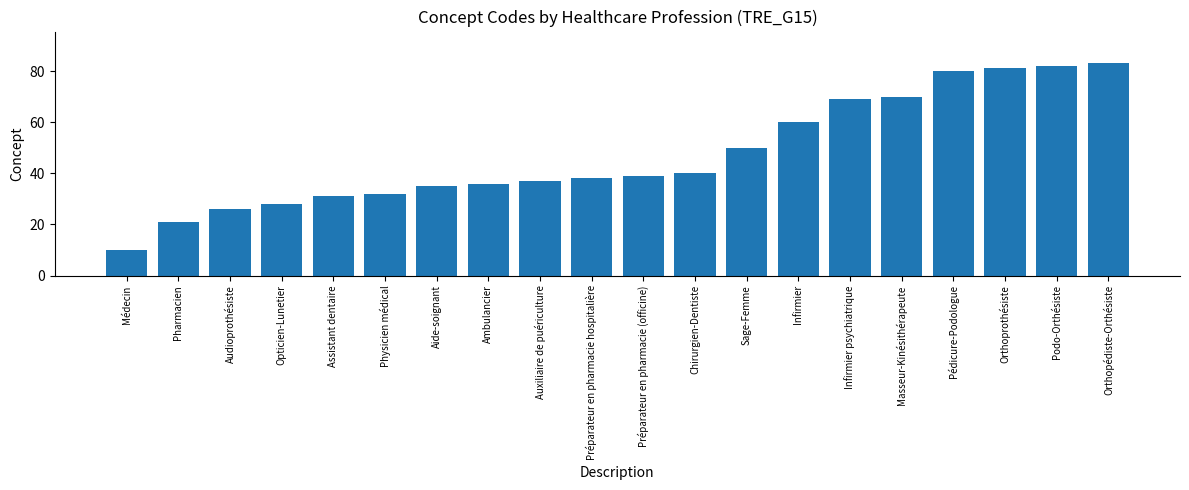

The value at Pharmacien is 21. True or false?

True